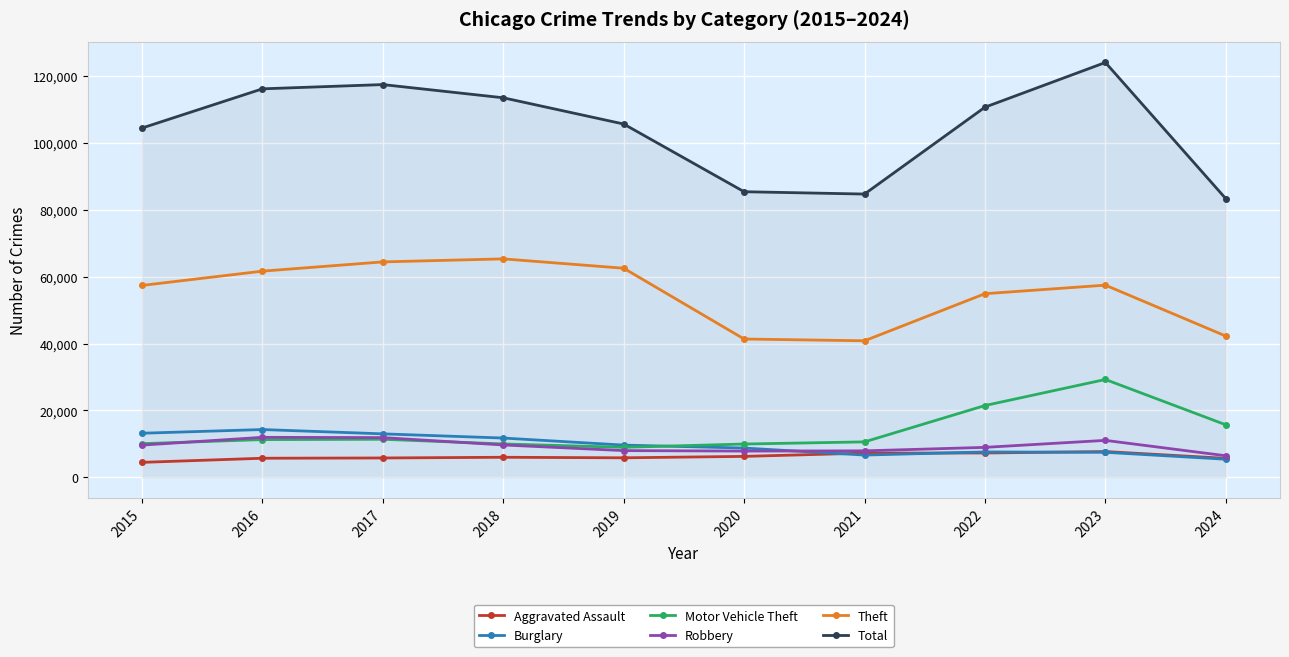

True or false: Theft and Burglary cross at least once.

False